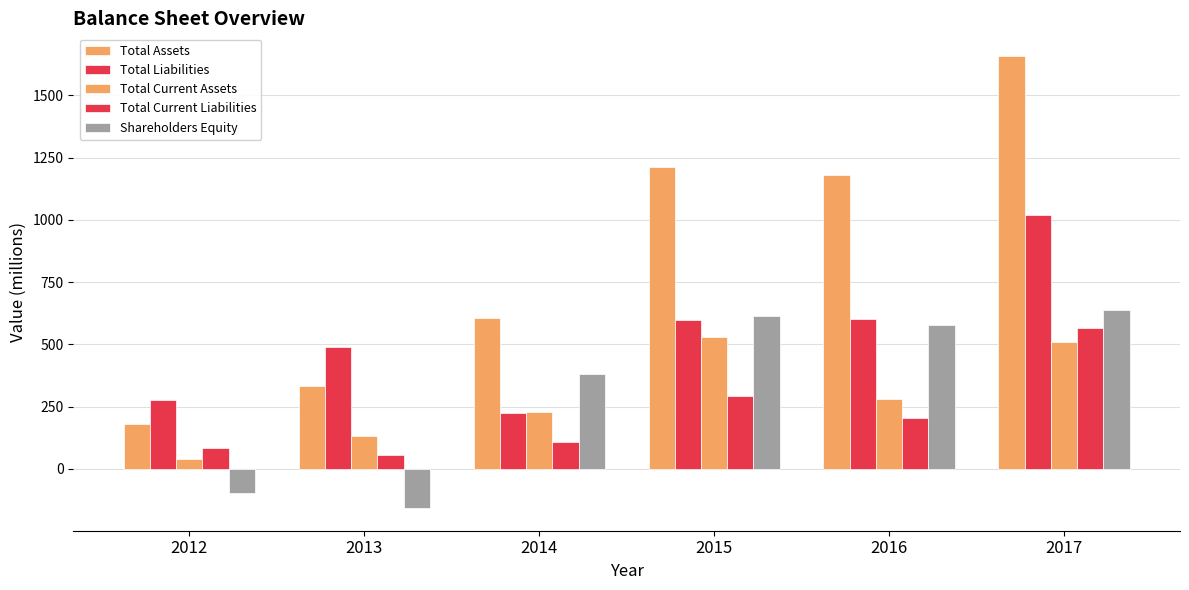

What is the difference between the maximum and minimum values in the Total Assets series?

1479